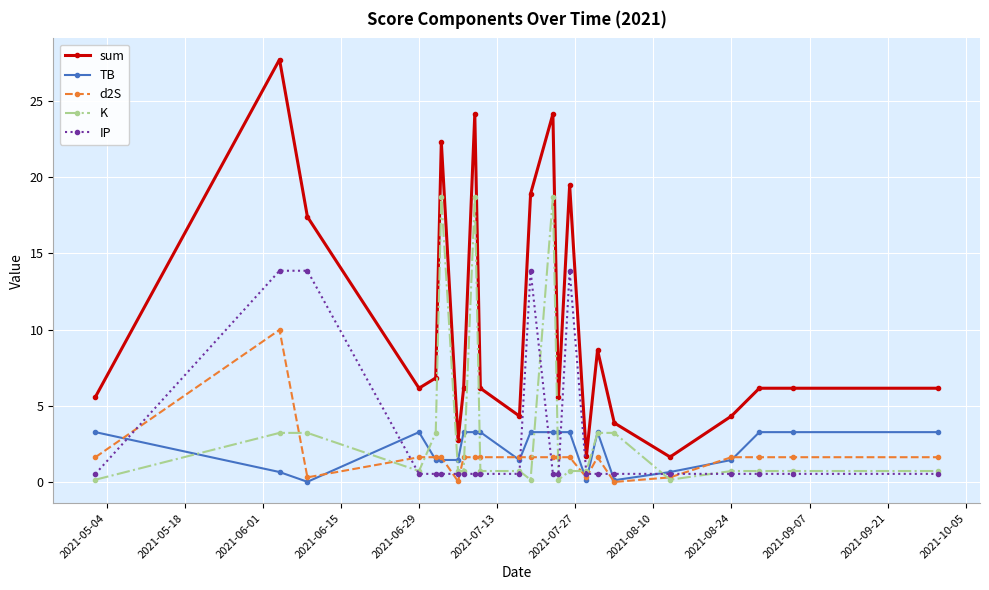

What is the value of the d2S point at the 22nd from the left?

1.6